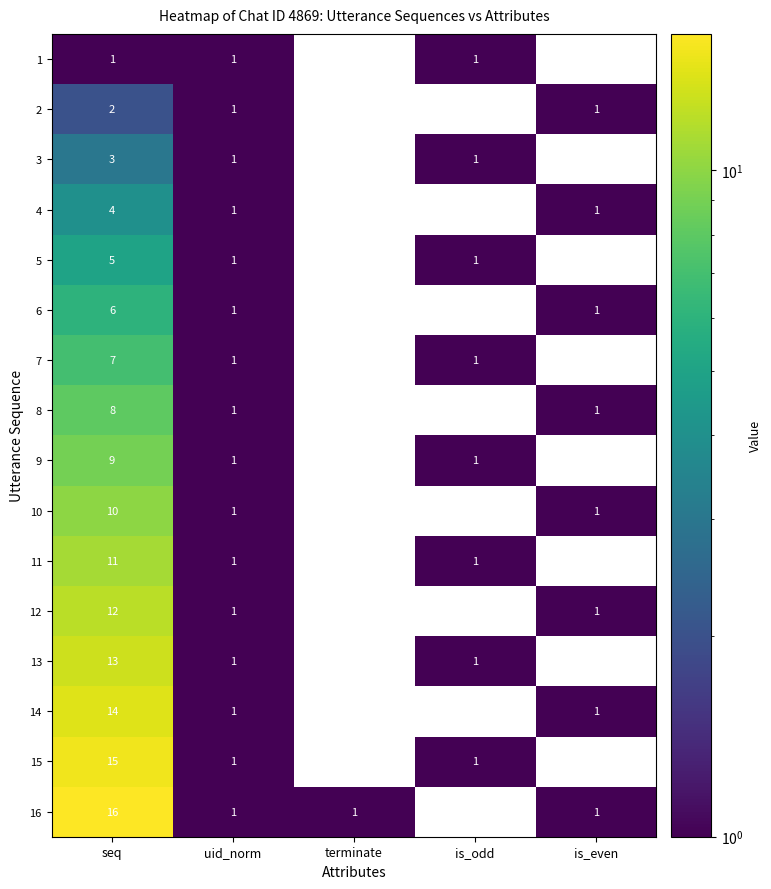

True or false: 1 has a value of 1 at seq.

True